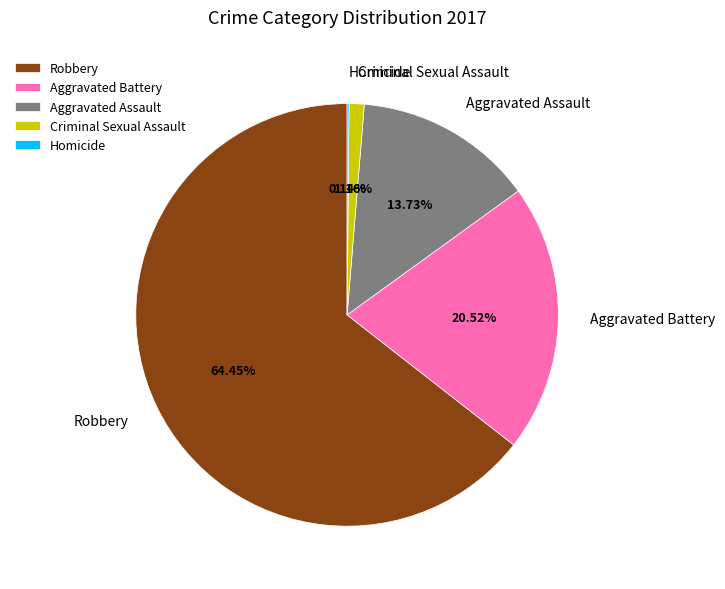

Which category accounts for the majority?

Robbery